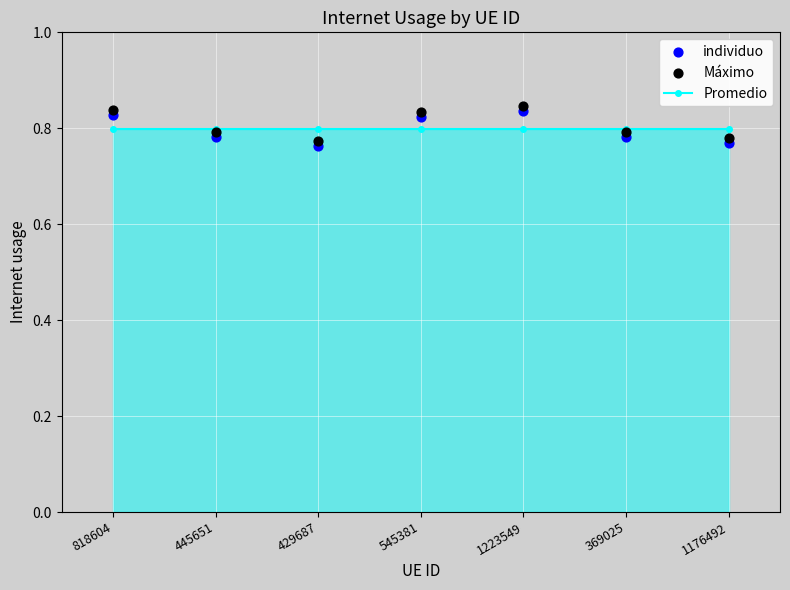

Which series contains the lowest Y value?

individuo